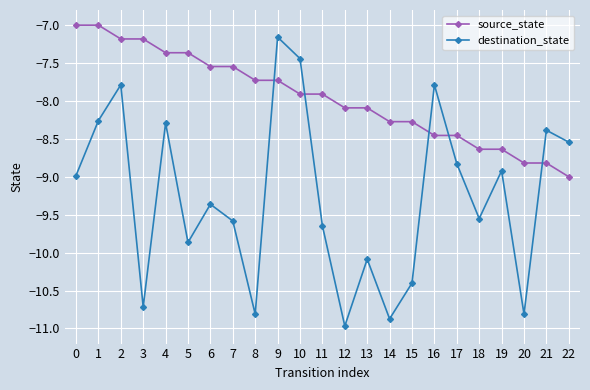

How many series are shown in this chart?

2